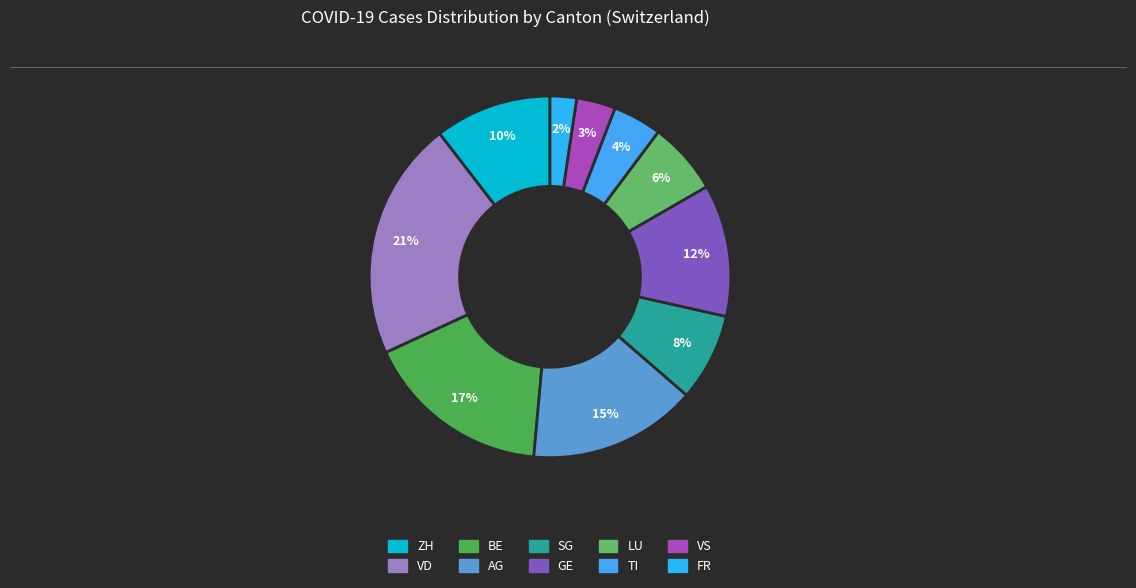

Rank the categories by value from lowest to highest.

FR, VS, TI, LU, SG, ZH, GE, AG, BE, VD